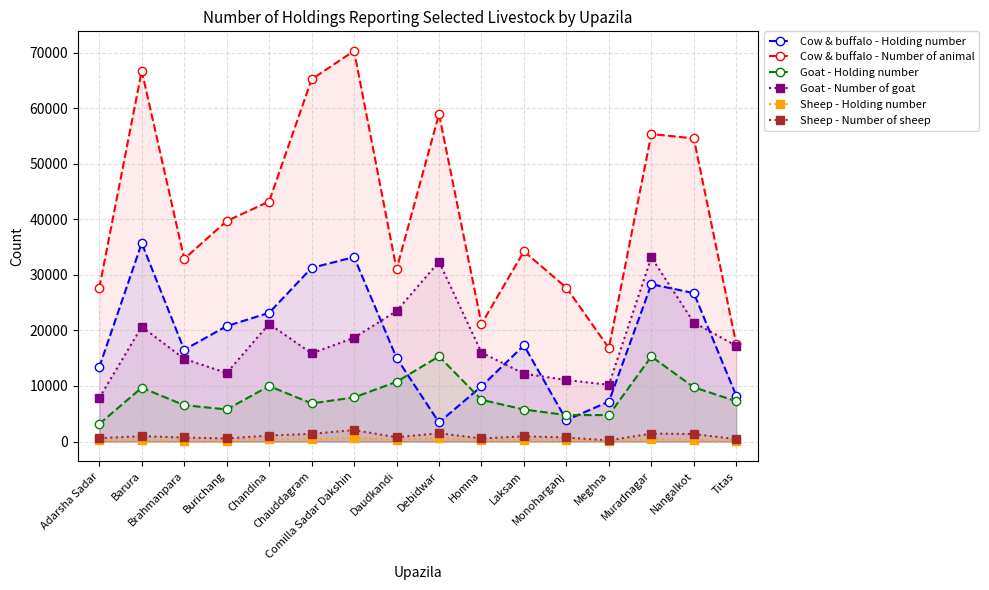

At which category does Goat - Number of goat reach its first local peak?

Barura